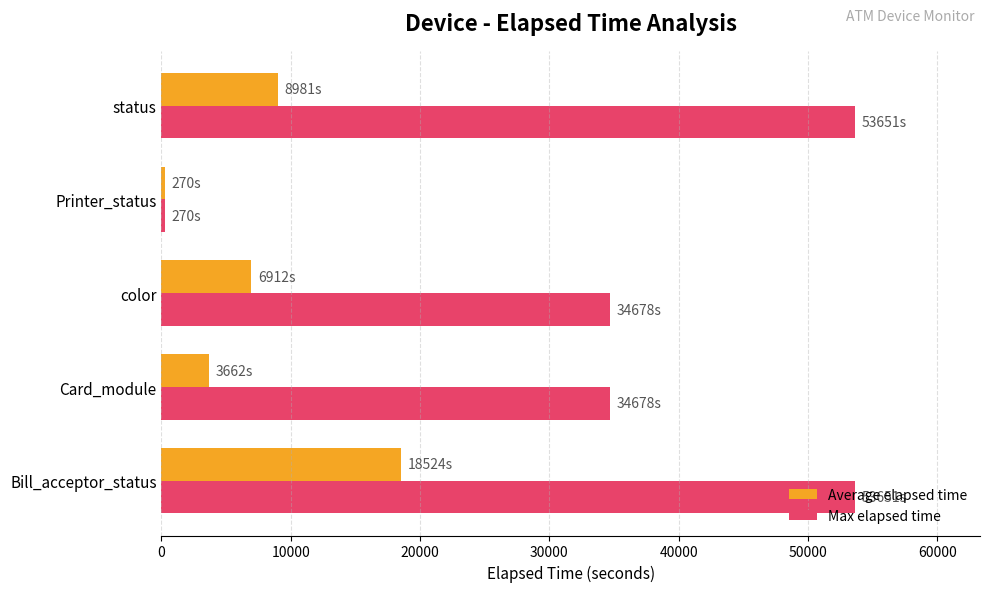

Is the value of Average elapsed time at Bill_acceptor_status greater than the value of Max elapsed time at Printer_status?

Yes